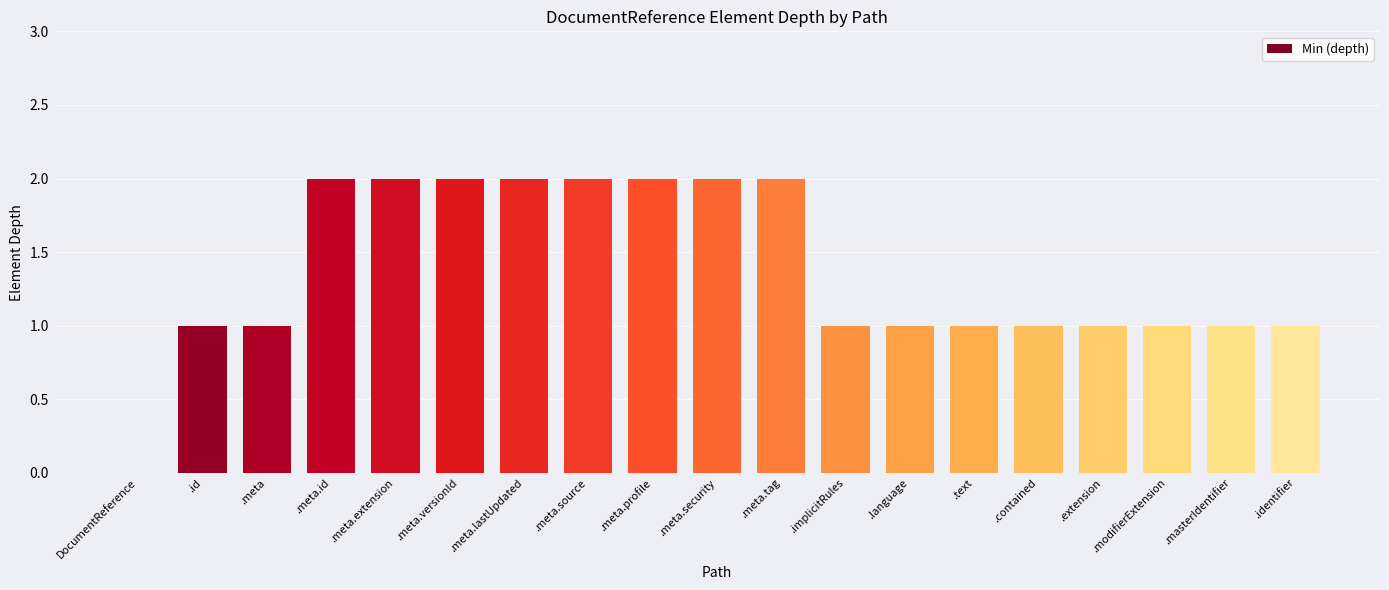

Count the values in the range 1 to 2.

18